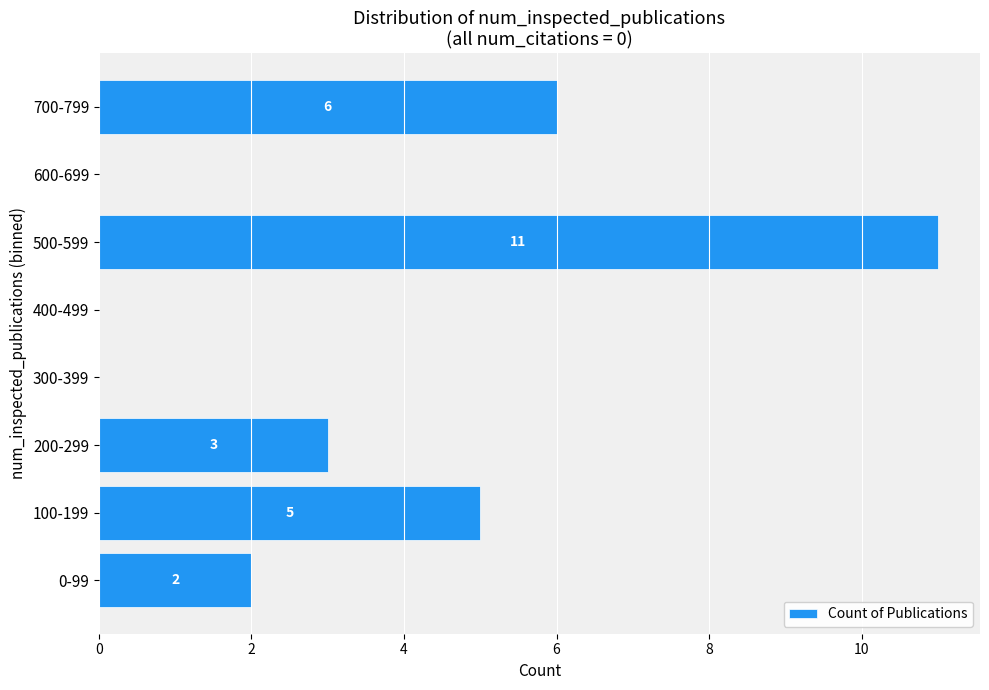

What is the maximum value shown in the chart?

11